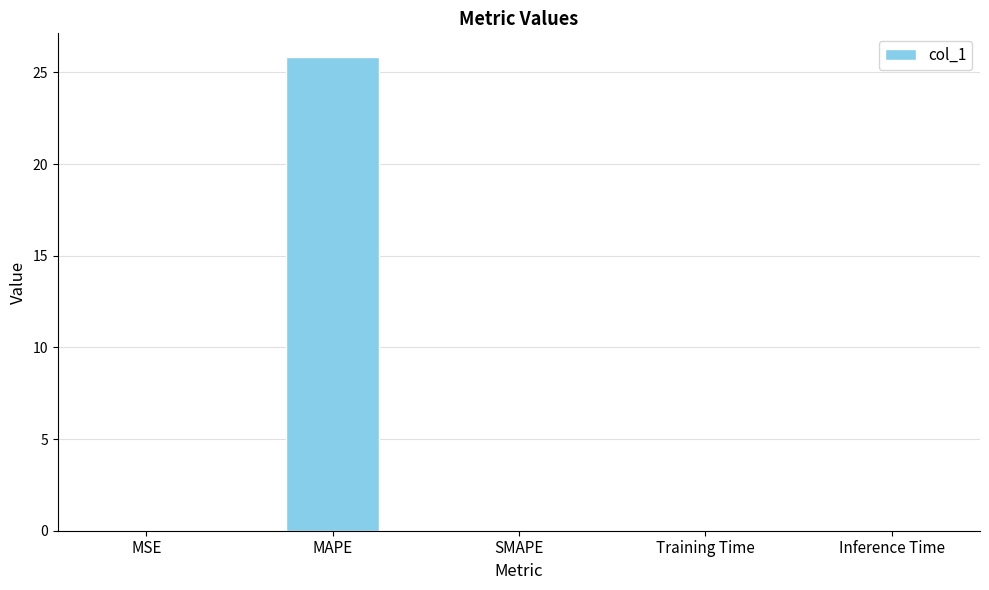

Which category has the highest value across all series?

MAPE